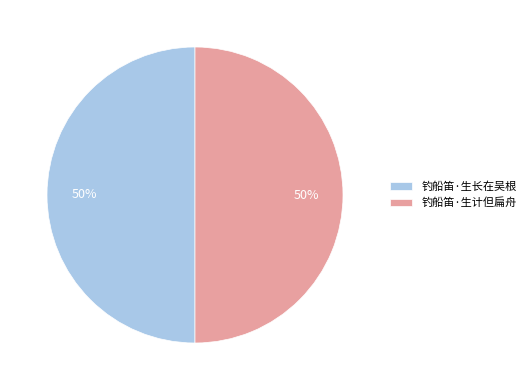

To the nearest percent, what is the average slice percentage?

50%